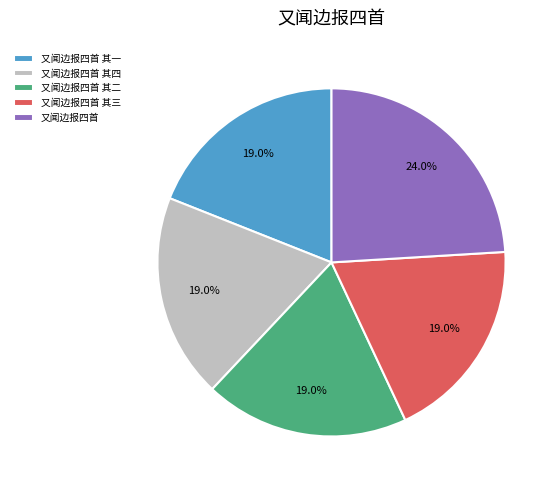

To the nearest percent, what is the difference between the 又闻边报四首 and 又闻边报四首 其二 slice percentages?

5%